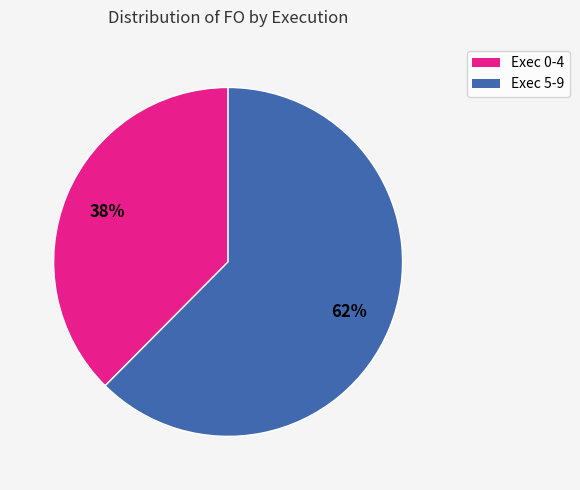

Which slice is the smallest?

Exec 0-4